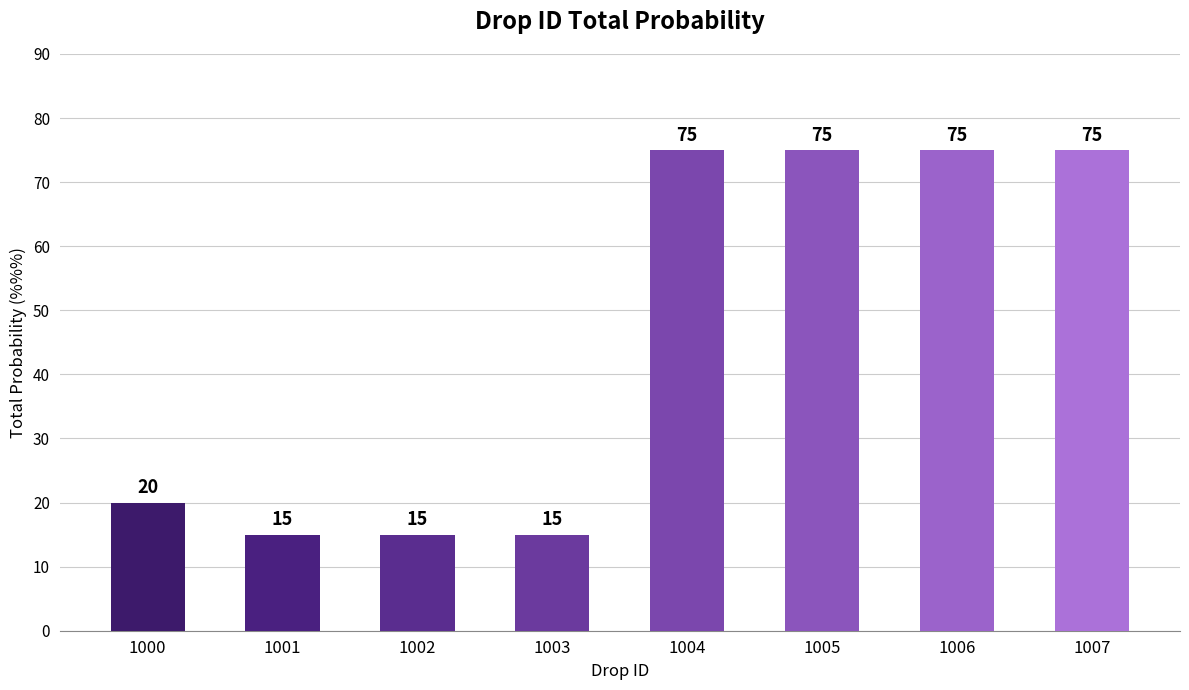

Reading right to left, transcribe all the data shown in this chart.

1007=75	1006=75	1005=75	1004=75	1003=15	1002=15	1001=15	1000=20